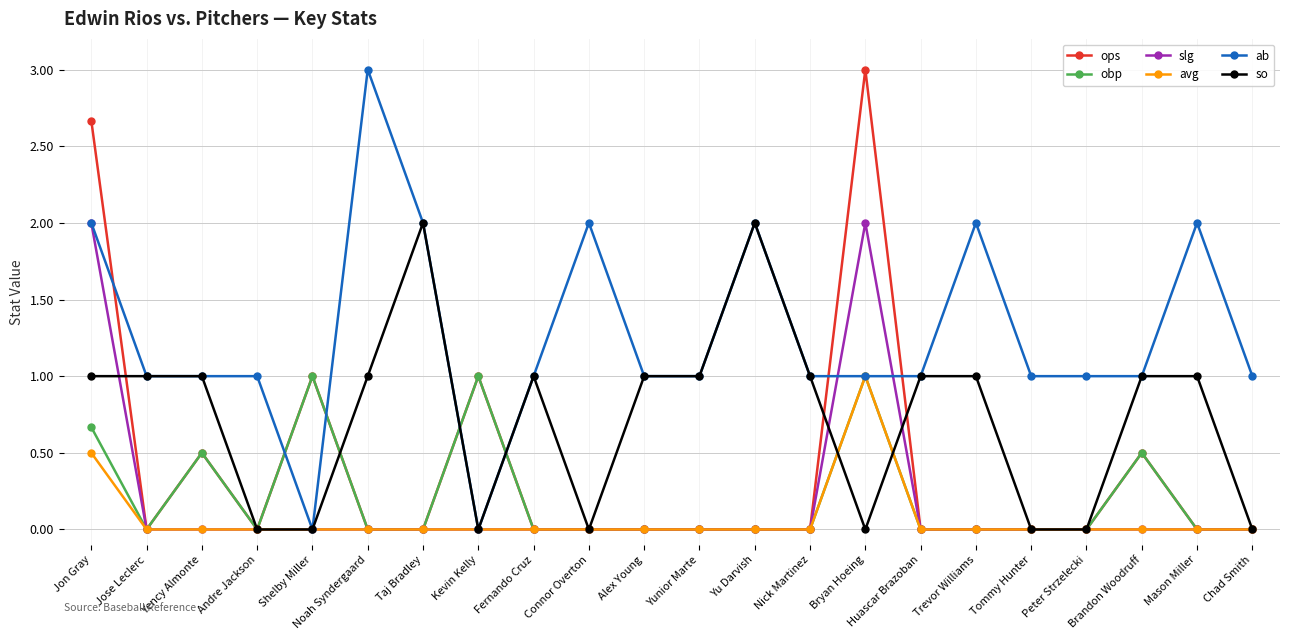

What position from the left is Fernando Cruz?

9